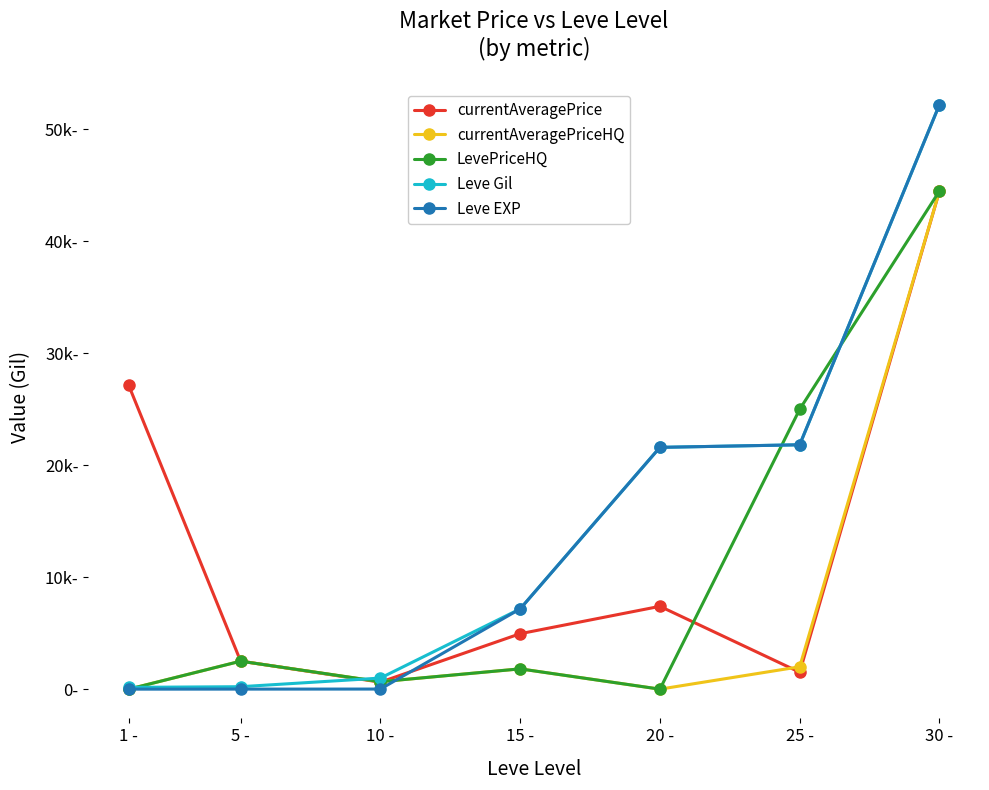

At which label is LevePriceHQ closest to 22250?

25 -